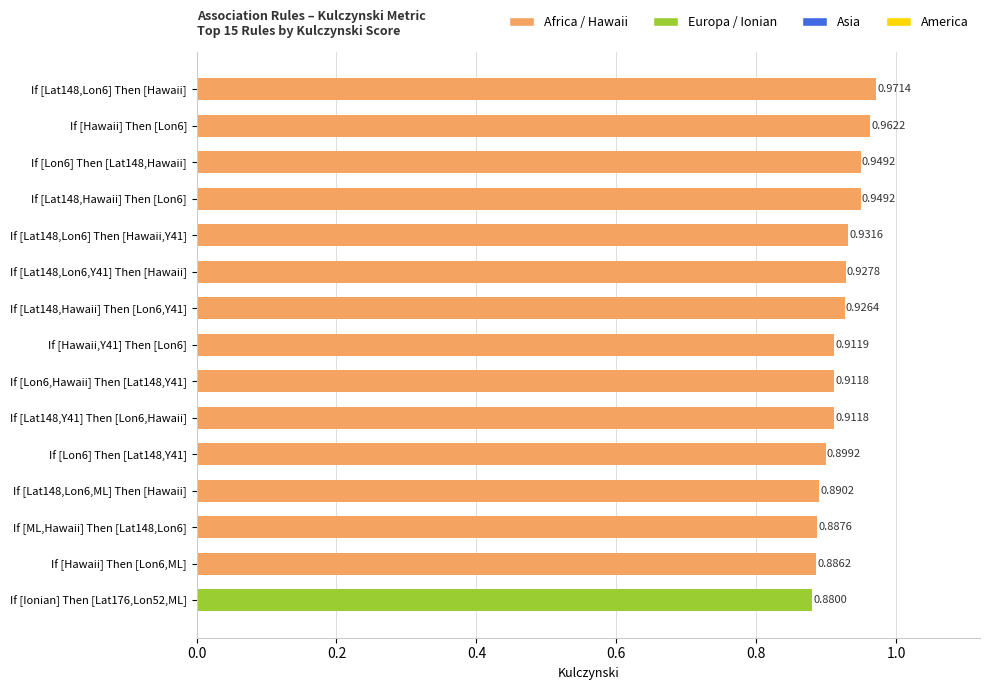

Between If [Lon6] Then [Lat148,Y41] and If [Lat148,Lon6] Then [Hawaii,Y41], which is larger?

If [Lat148,Lon6] Then [Hawaii,Y41]